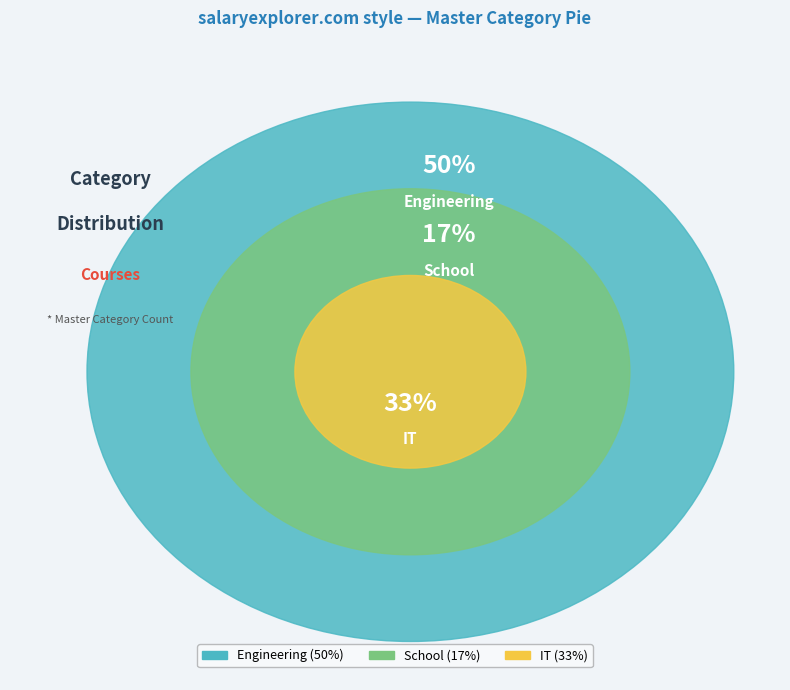

Combined, what portion of the pie is IT and School?

50.0%